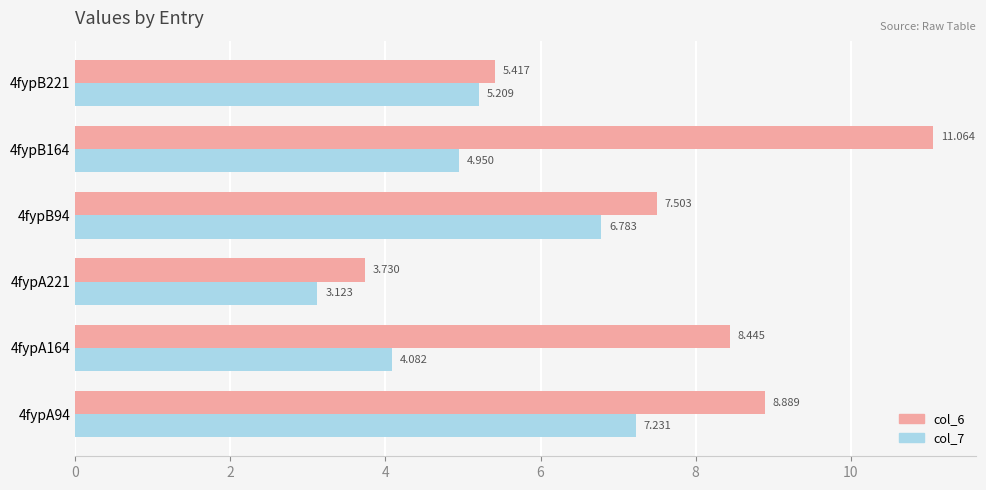

How many data points in col_7 are above 5?

3